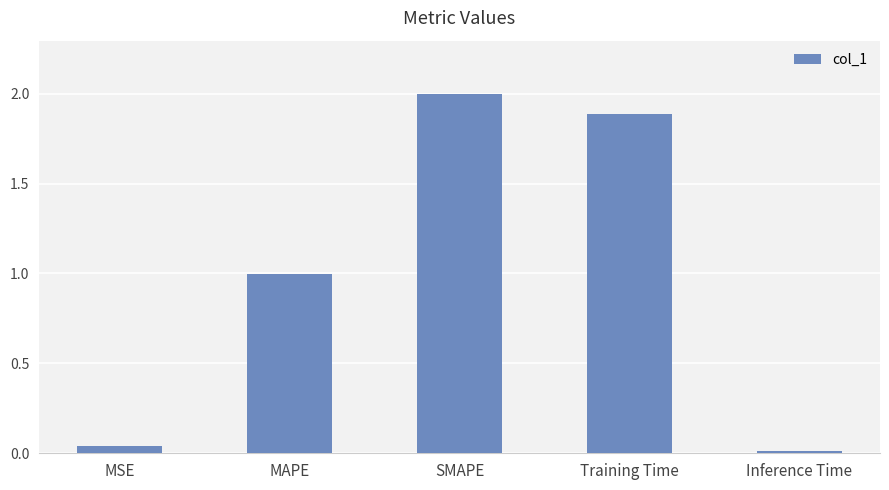

What is the average value?

1.0